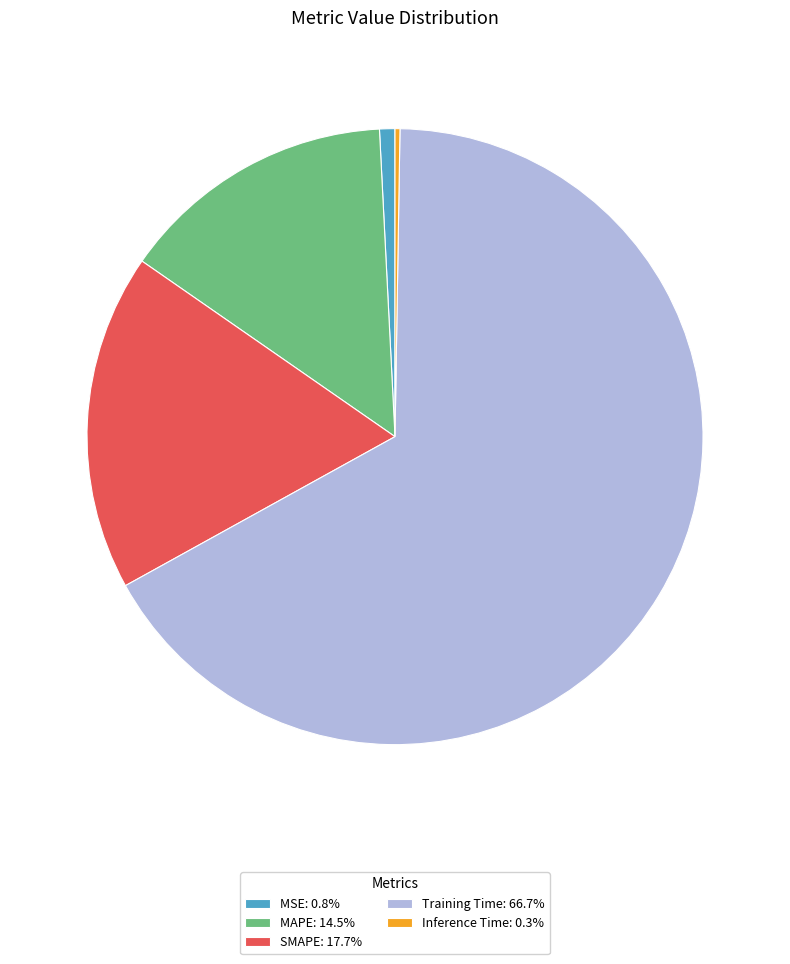

Combined, do SMAPE: 17.7% and Training Time: 66.7% account for over 50%?

Yes